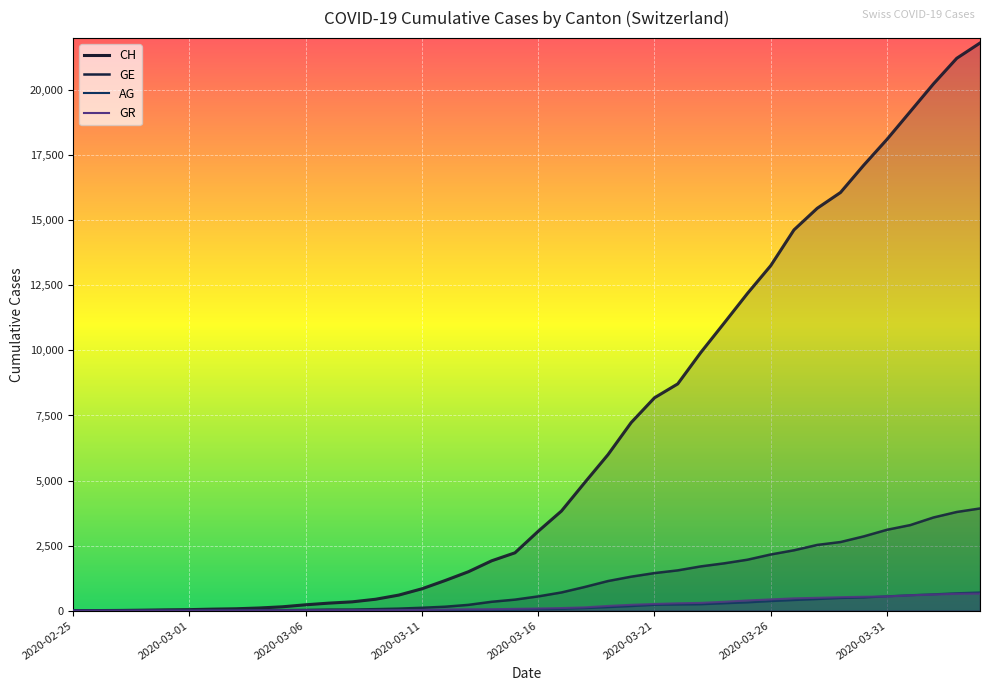

What position from the left is 2020-03-15?

20